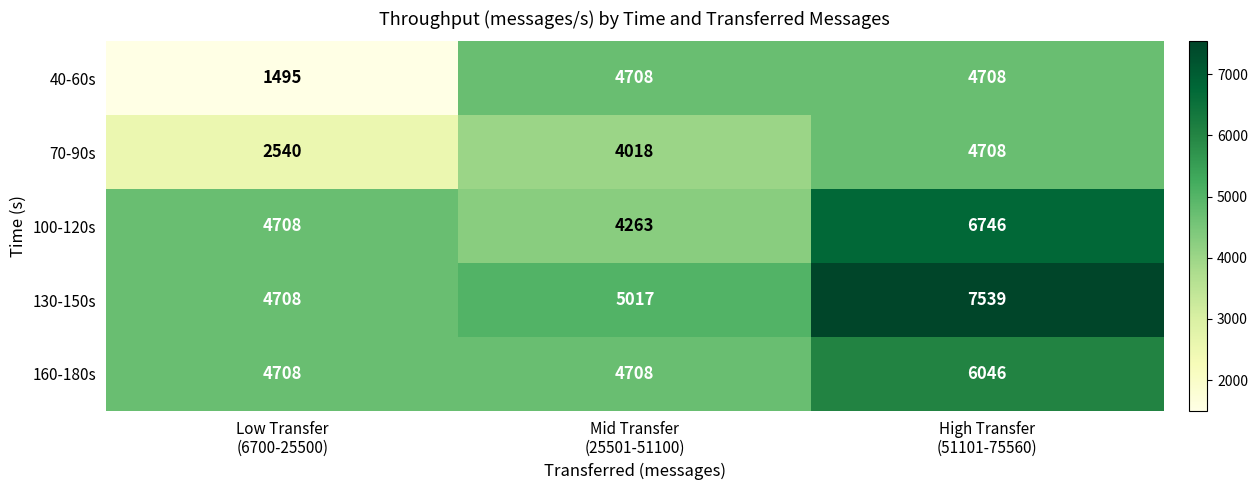

Which series changed the most between Mid Transfer
(25501-51100) and High Transfer
(51101-75560)?

130-150s